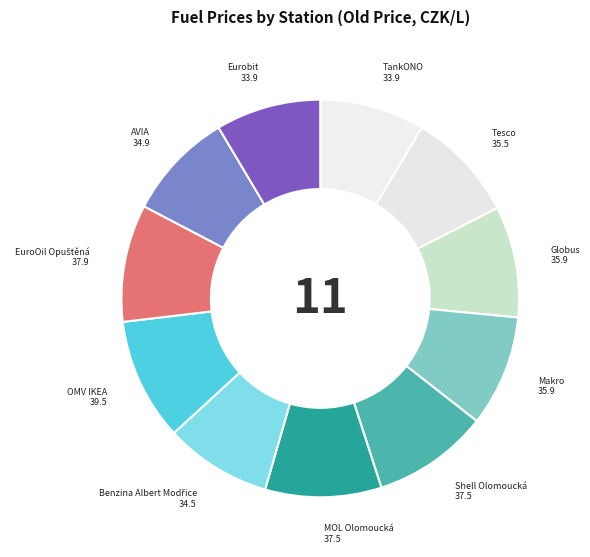

Does any single category account for the majority?

No